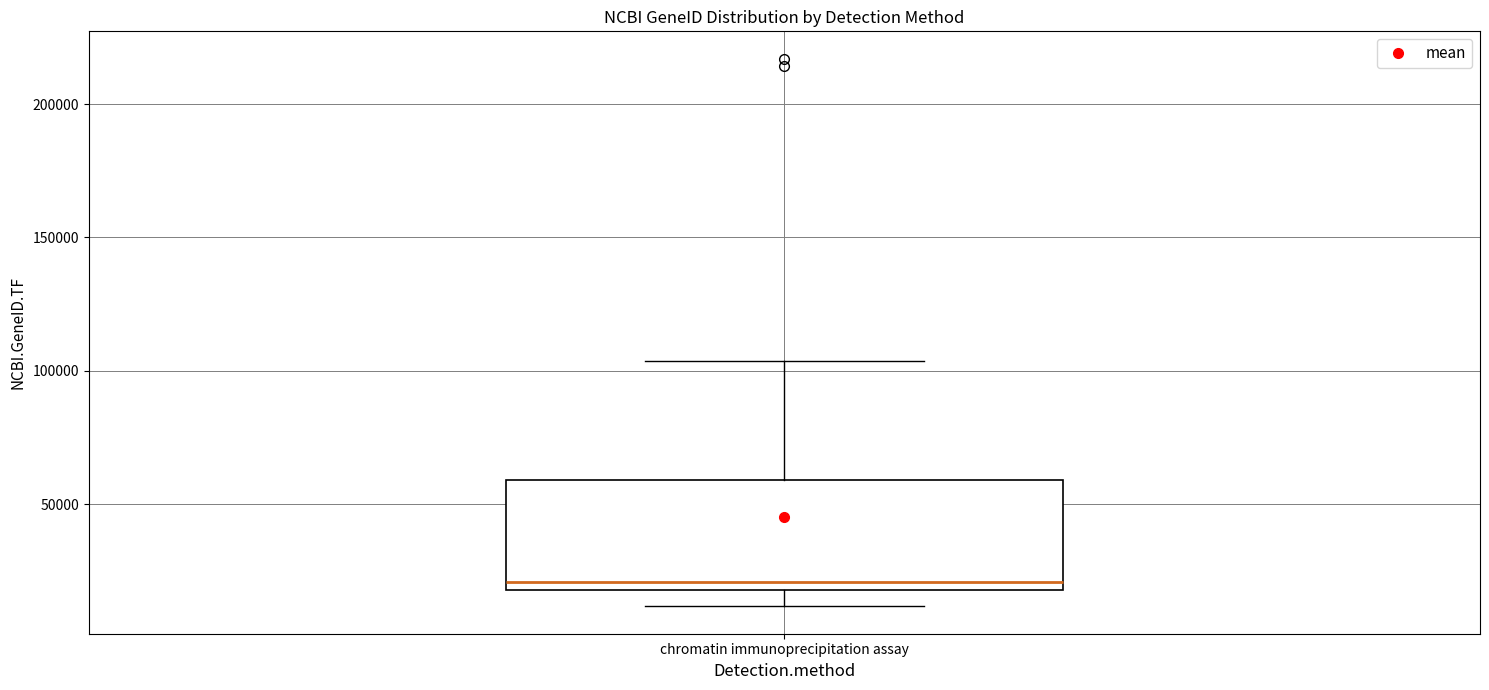

Transcribe this box plot: give where the median line is, the range the box spans, and where the two whiskers end, as read against the y-axis. The values are not printed on the chart, so give them approximately, as read against the axis.

median 20000 (just above the box's lower edge), box 20000 to 60000, whiskers 10000 to 105000